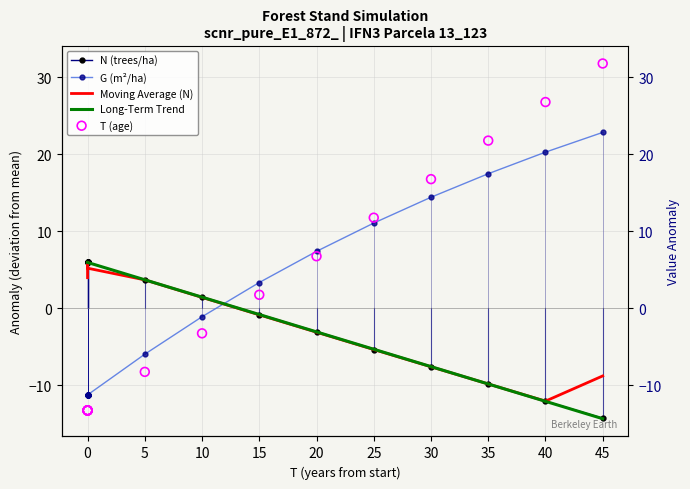

Which series contains the lowest Y value?

N